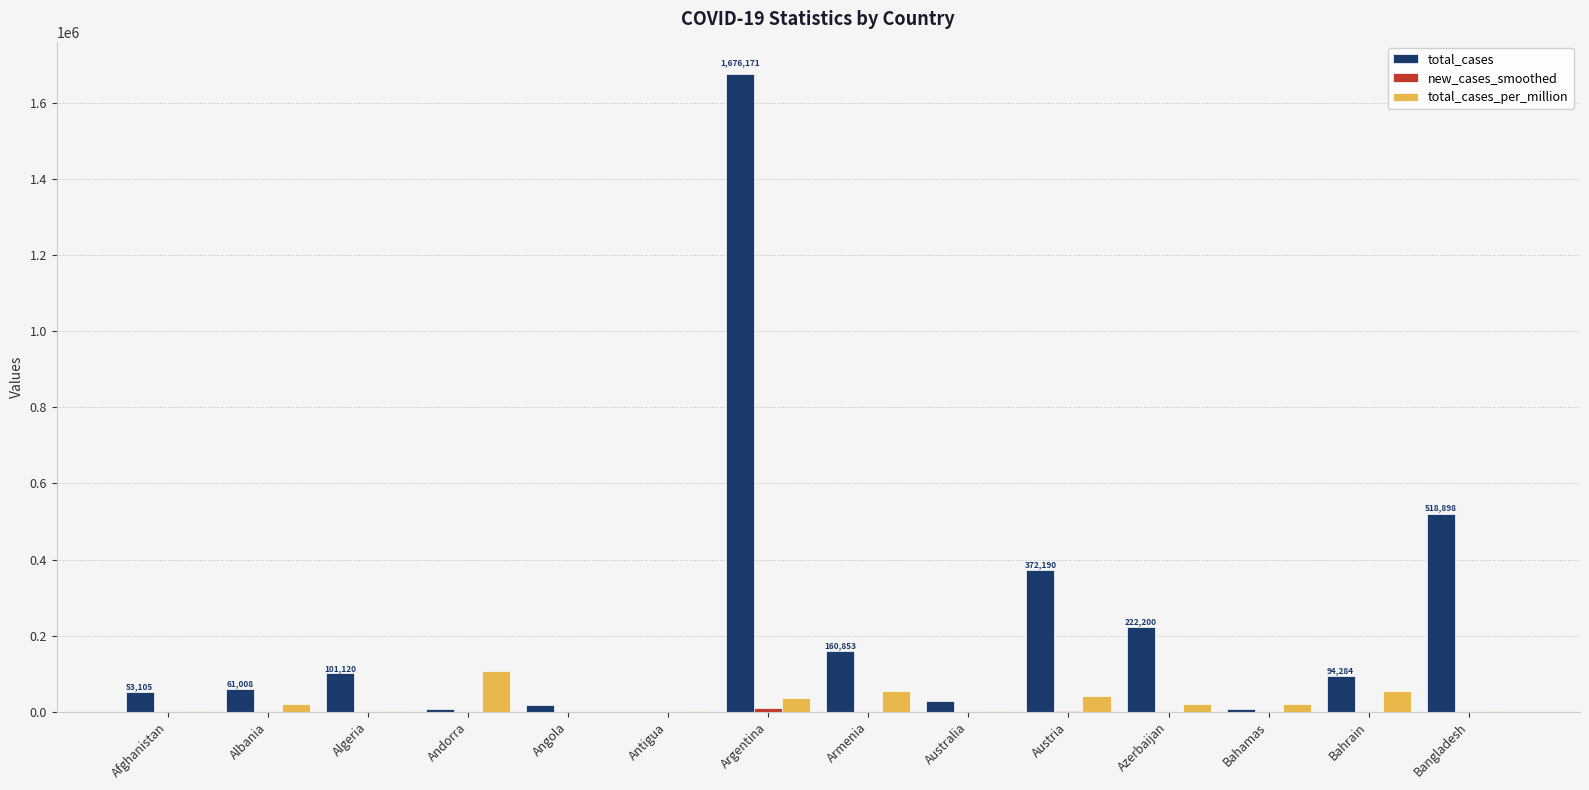

What is the highest value of the total_cases_per_million series?

108043.7